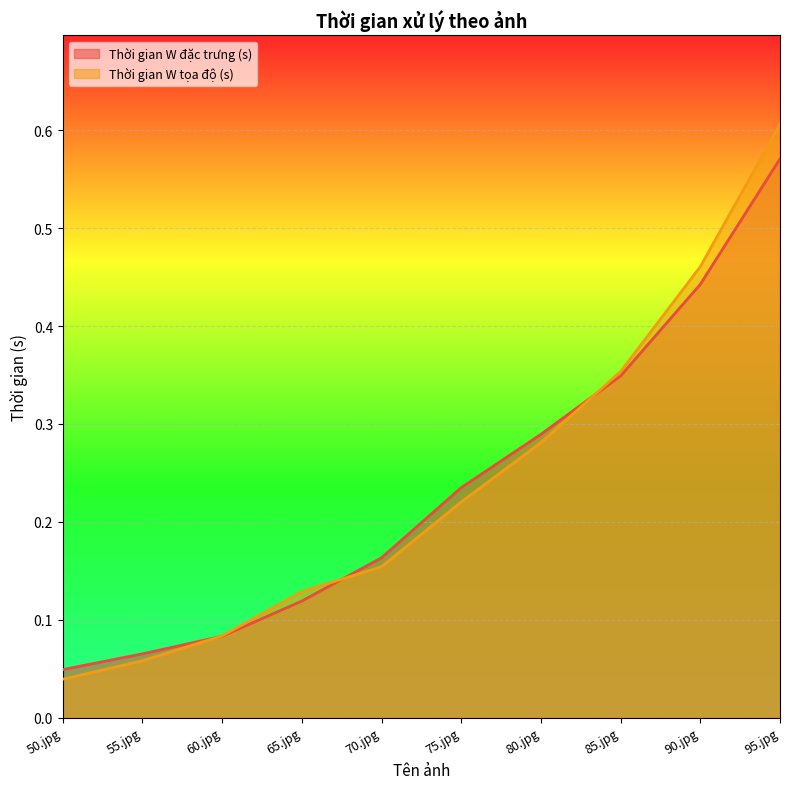

Reading right to left, transcribe all the data shown in this chart.

Thời gian W đặc trưng (s): 95.jpg=0.6	90.jpg=0.4	85.jpg=0.3	80.jpg=0.3	75.jpg=0.2	70.jpg=0.2	65.jpg=0.1	60.jpg=0.1	55.jpg=0.1	50.jpg=0.0
Thời gian W tọa độ (s): 95.jpg=0.6	90.jpg=0.5	85.jpg=0.4	80.jpg=0.3	75.jpg=0.2	70.jpg=0.2	65.jpg=0.1	60.jpg=0.1	55.jpg=0.1	50.jpg=0.0